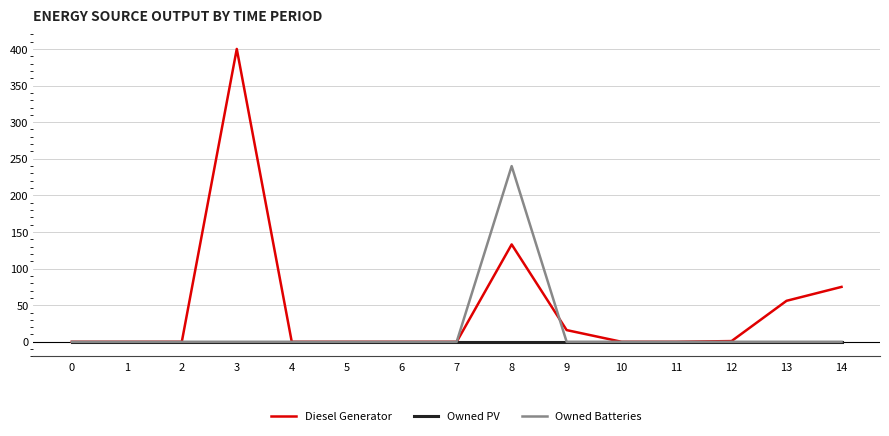

What is the greatest value displayed?

400